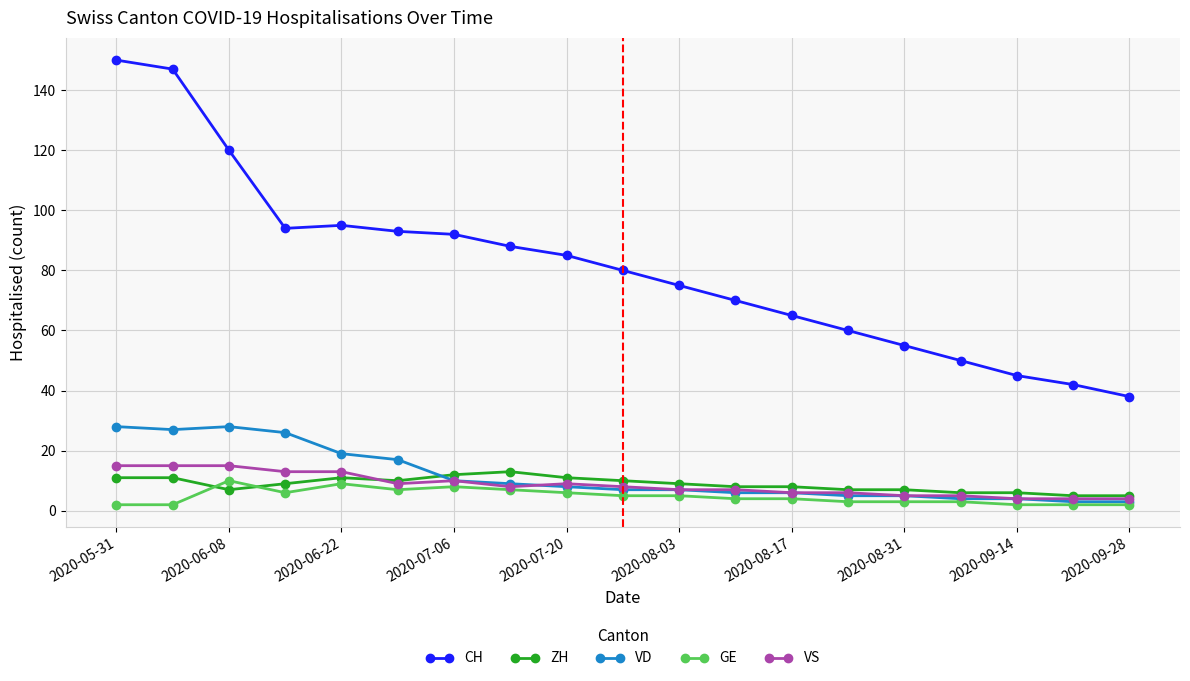

True or false: GE has more than 0 points higher than both neighbors.

True